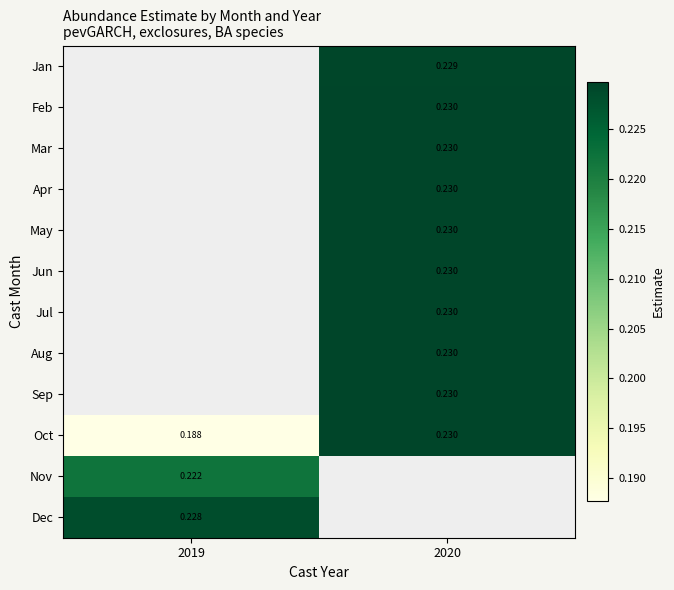

What is the greatest value displayed?

0.2